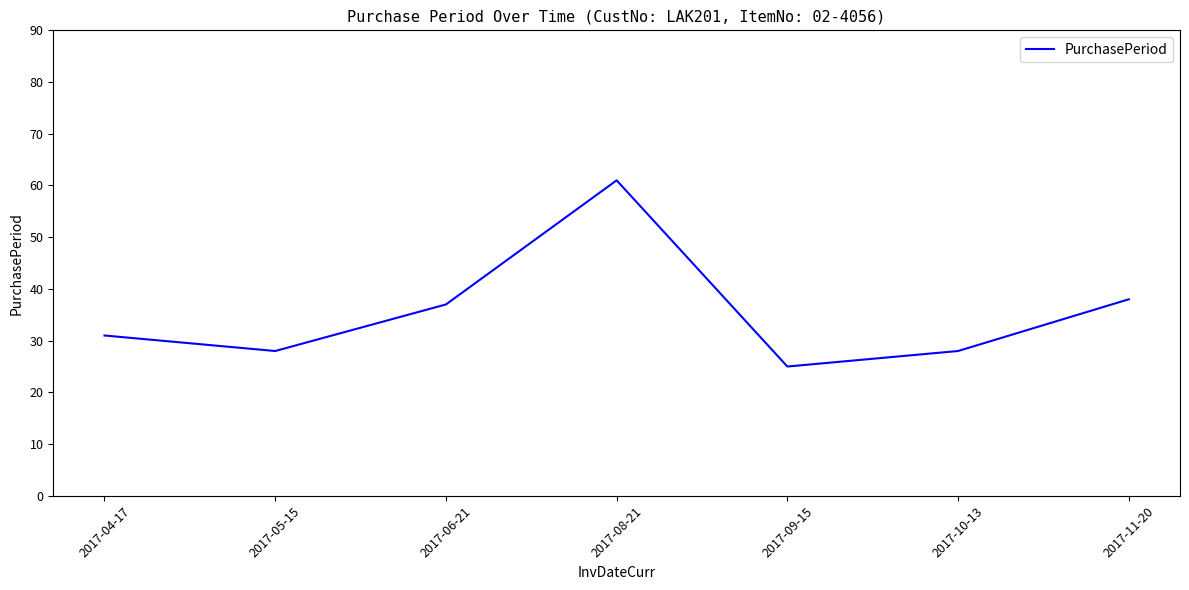

What is the difference between the maximum and second lowest values?

33